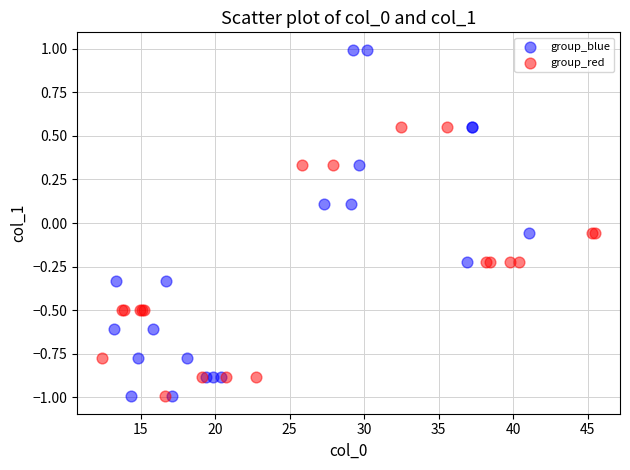

Which series has the largest Y range (max minus min)?

group_blue